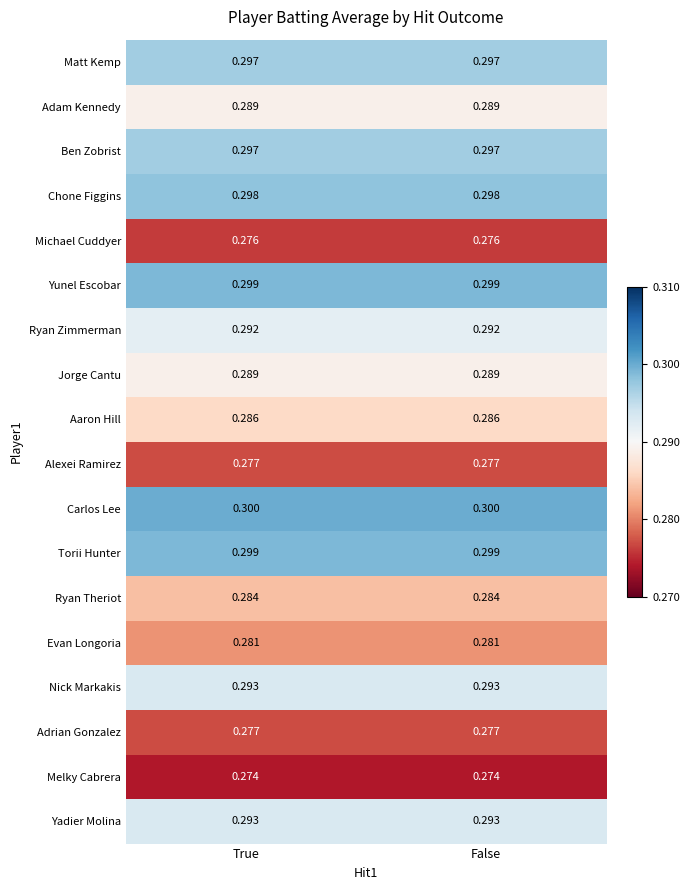

Which series has the largest total across all categories?

Carlos Lee